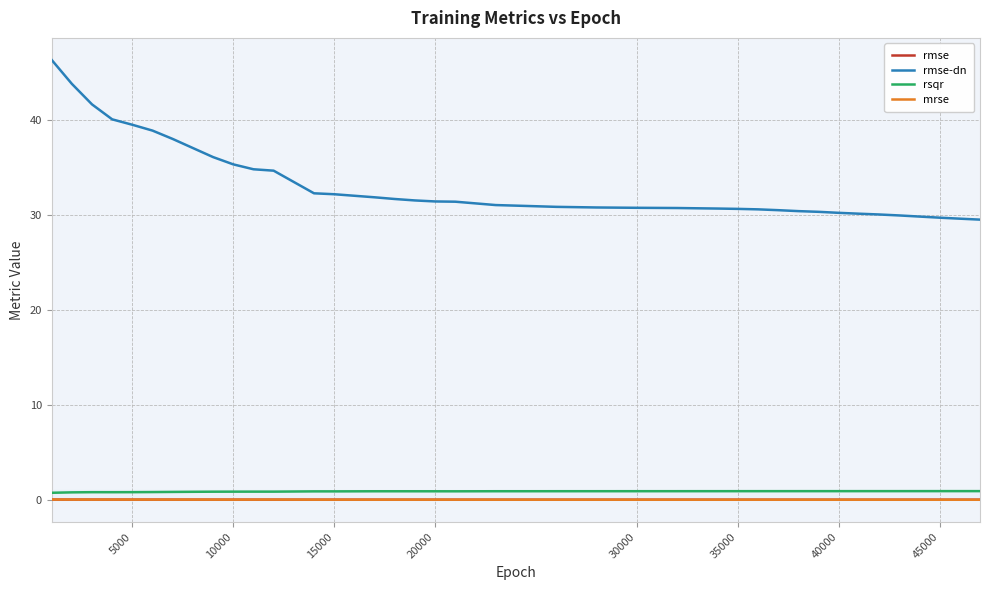

True or false: rmse and rsqr cross at least once.

False